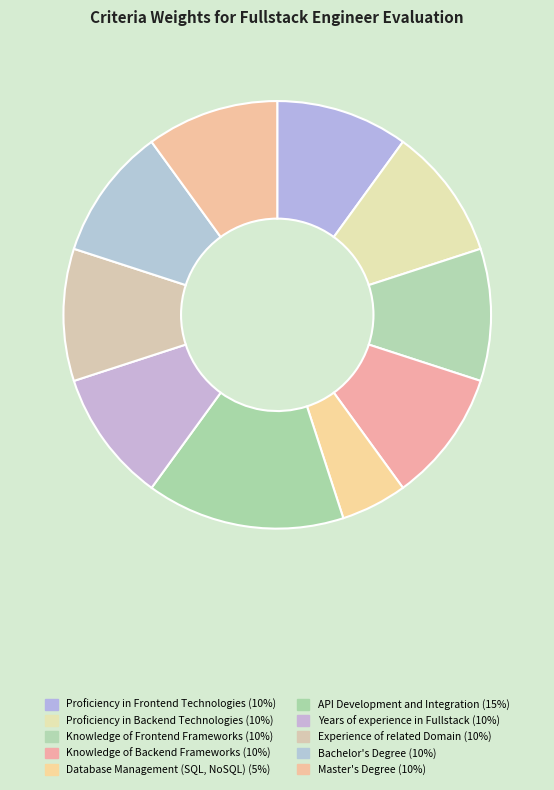

What is the largest slice in the pie chart?

API Development and Integration